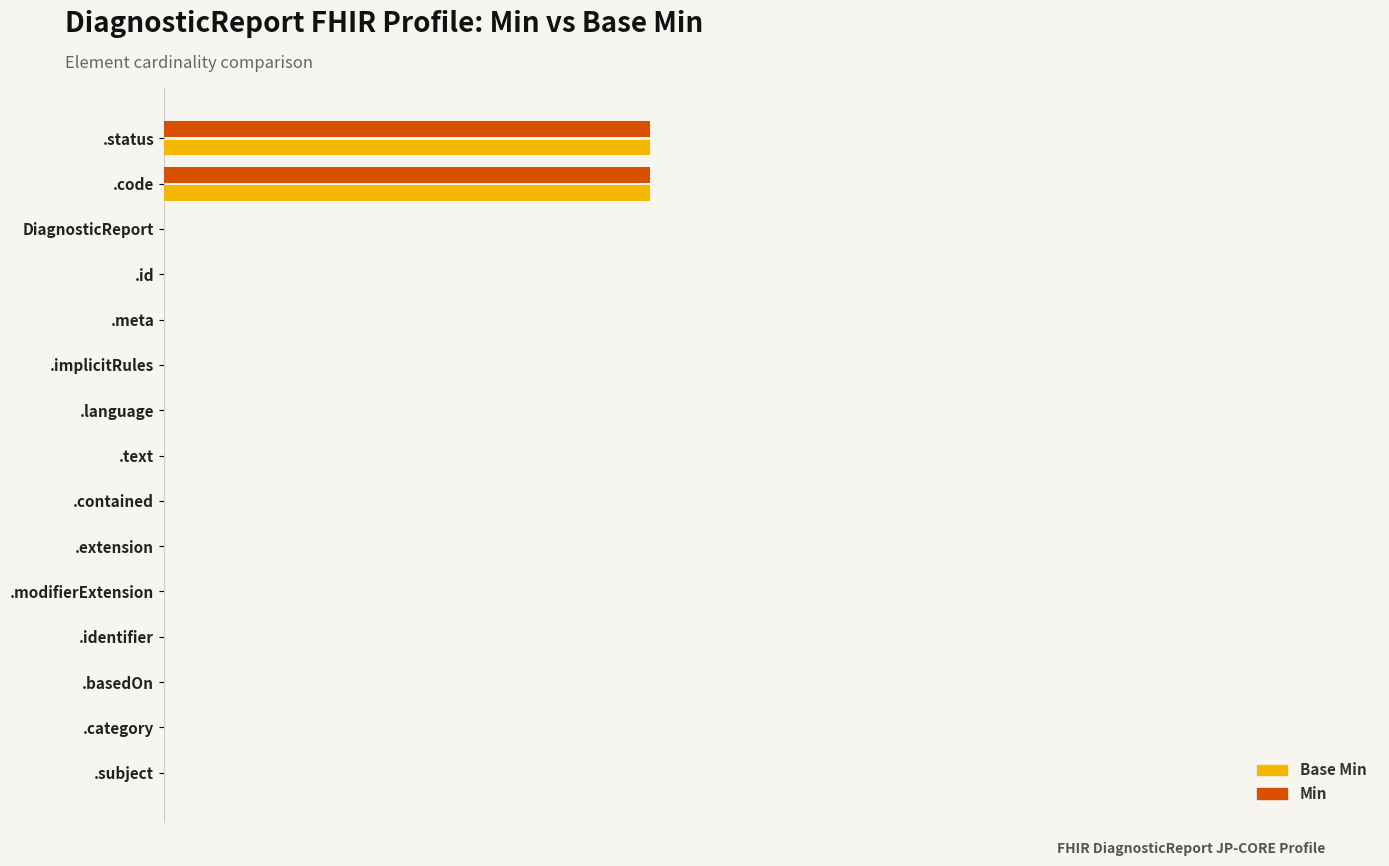

What are all the series names shown in the legend?

Base Min, Min